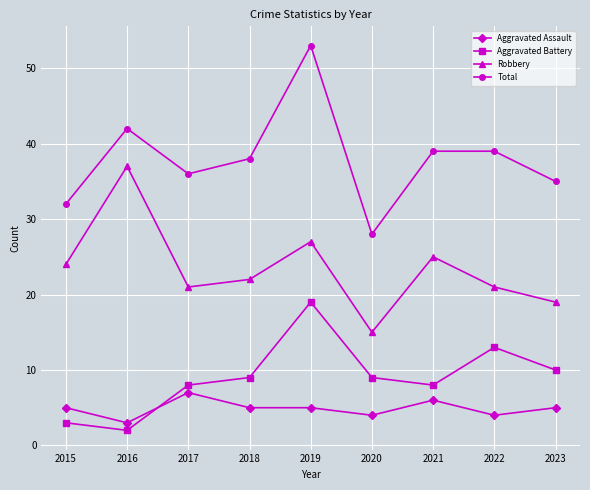

True or false: Robbery and Aggravated Assault cross at least once.

False